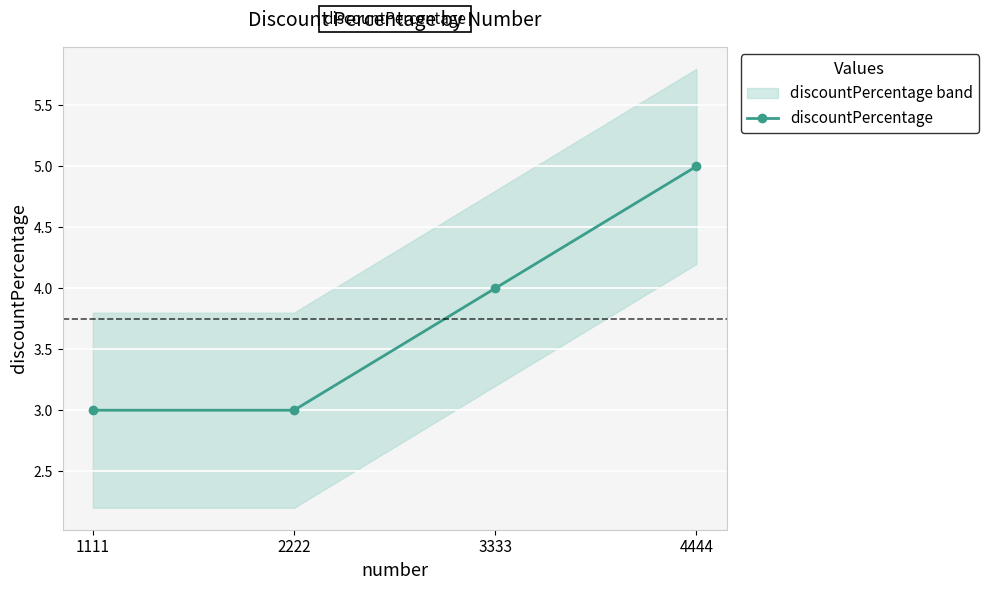

True or false: the data has more than 0 interior local peaks.

False